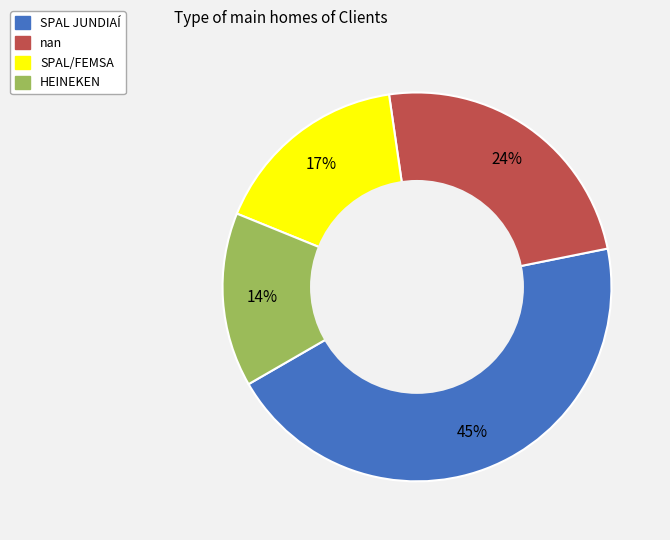

Is the sum of SPAL/FEMSA and HEINEKEN greater than half?

No